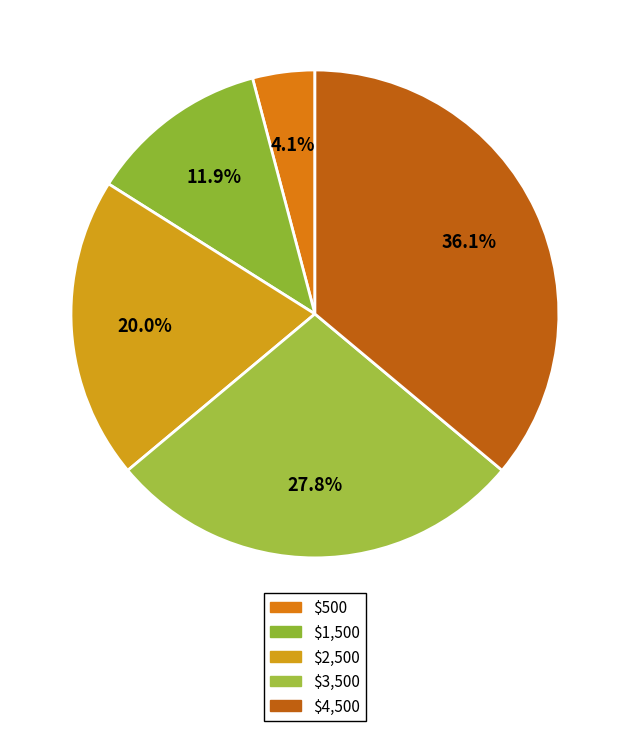

What is the smallest slice in the pie chart?

$500